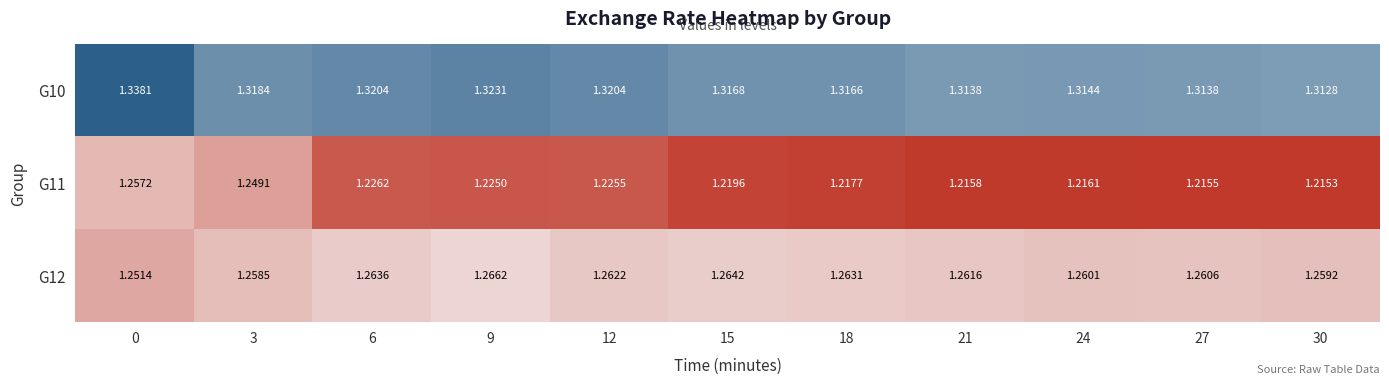

Is the value of G10 at 18 greater than the value of G11 at 30?

Yes